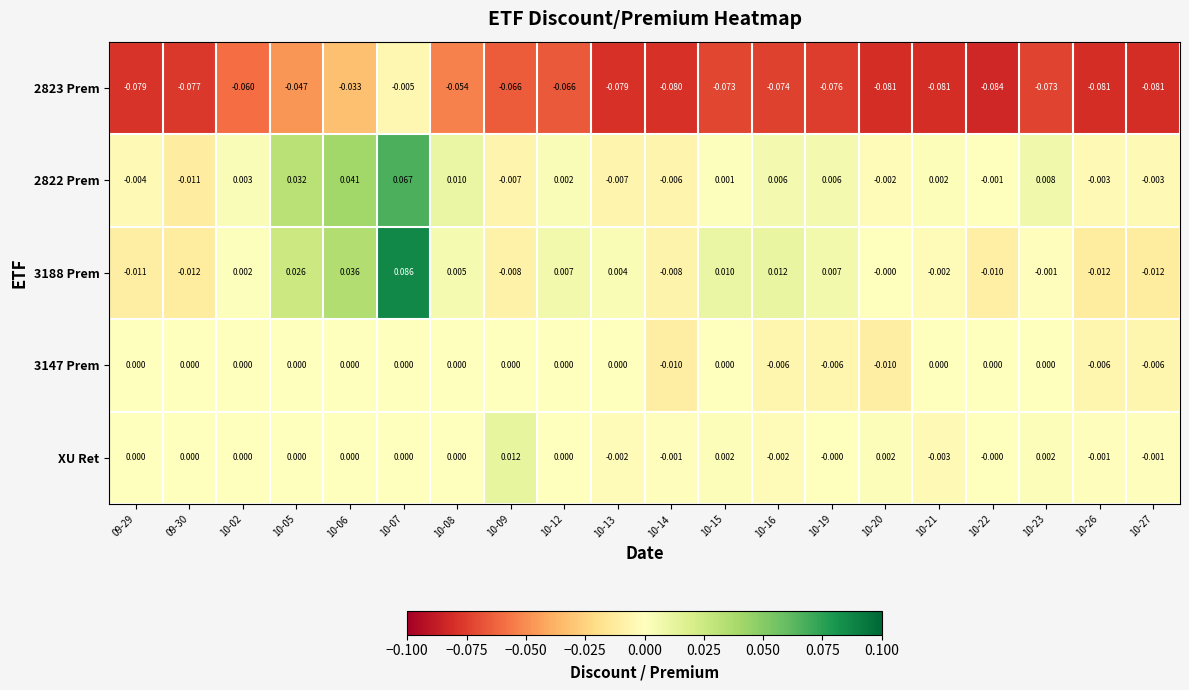

Which series changed the most between 09-30 and 10-15?

3188 Prem